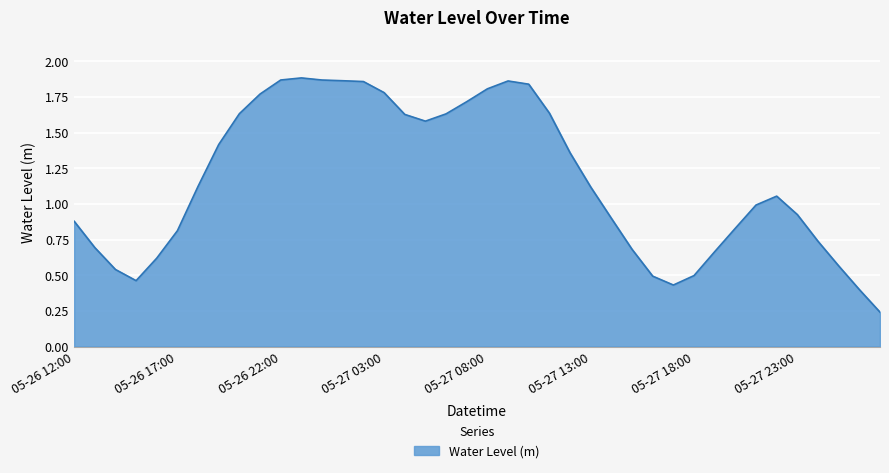

How many lines are shown in the chart?

1